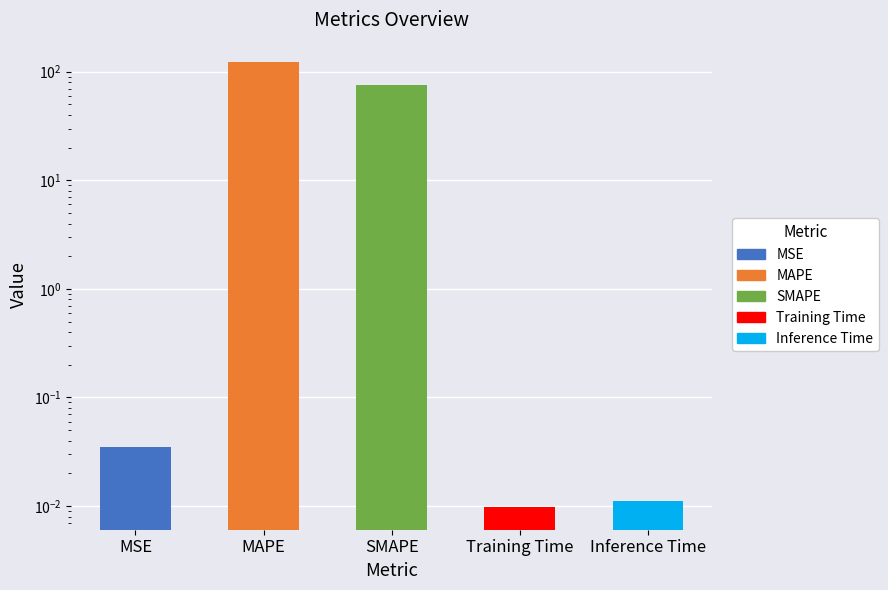

What is the sum of the values at Inference Time and MAPE?

122.6